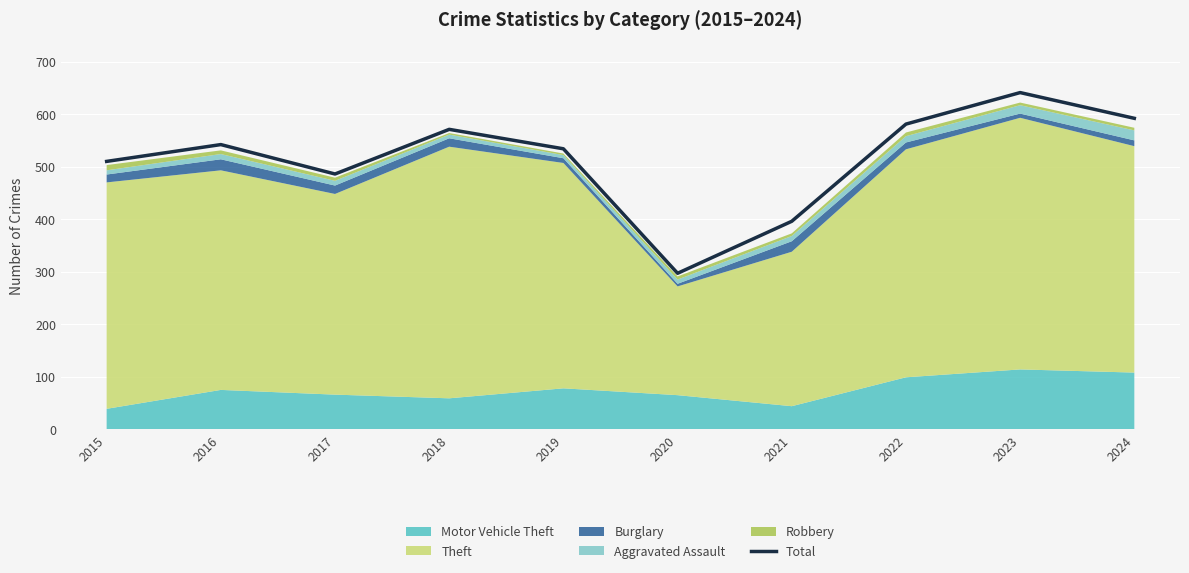

What is the difference between the maximum and minimum values?

344